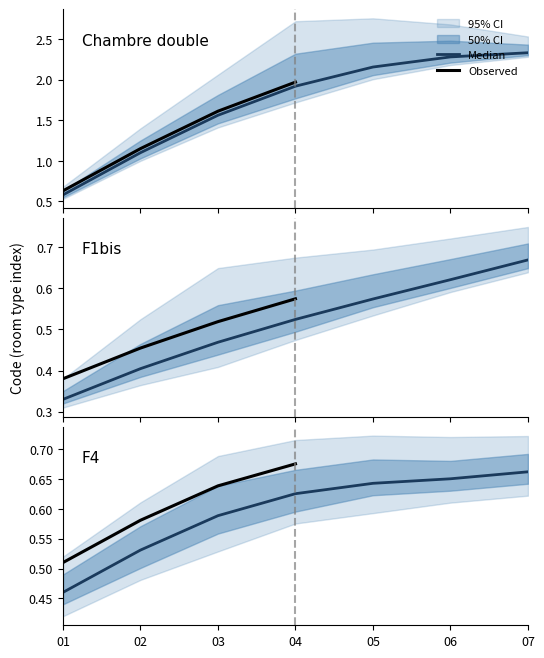

At which label is the value closest to 0?

01